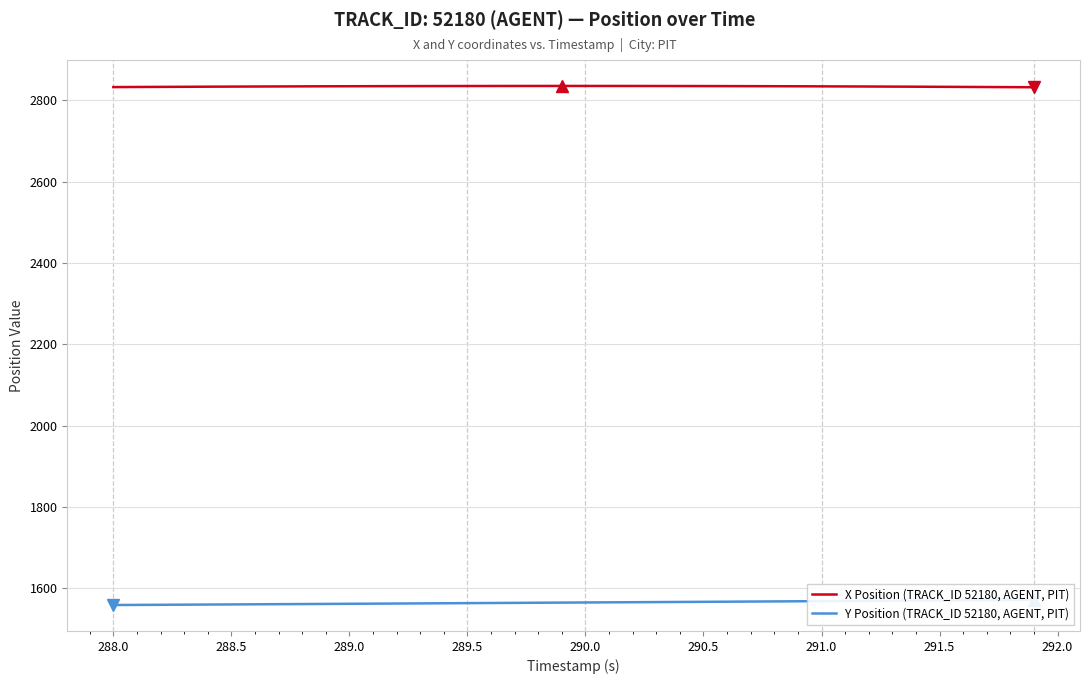

The Y Position (TRACK_ID 52180, AGENT, PIT) series shows 778.9 at 39. True or false?

False